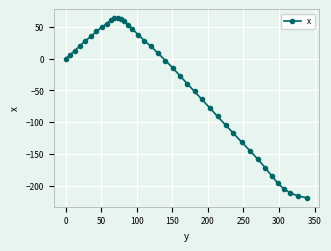

What is the average value?

-41.9